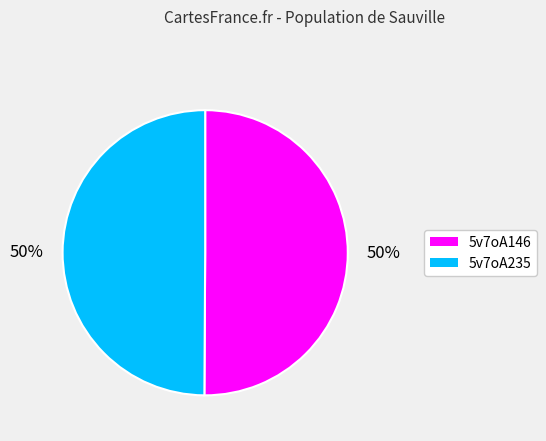

Is it true that 5v7oA146 is 61% of the pie?

False